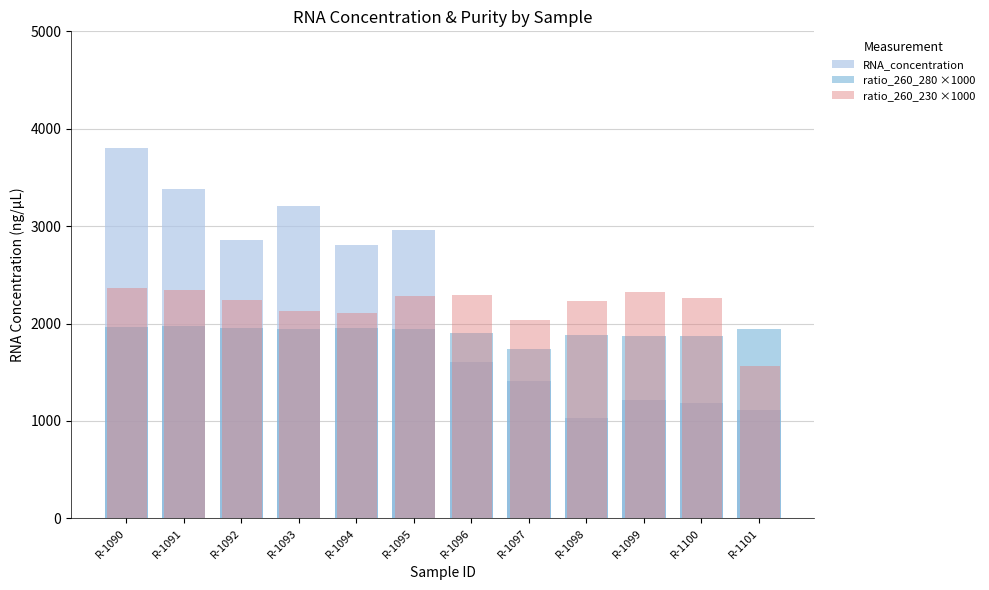

What are all the series names shown in the legend?

RNA_concentration, ratio_260_280 ×1000, ratio_260_230 ×1000